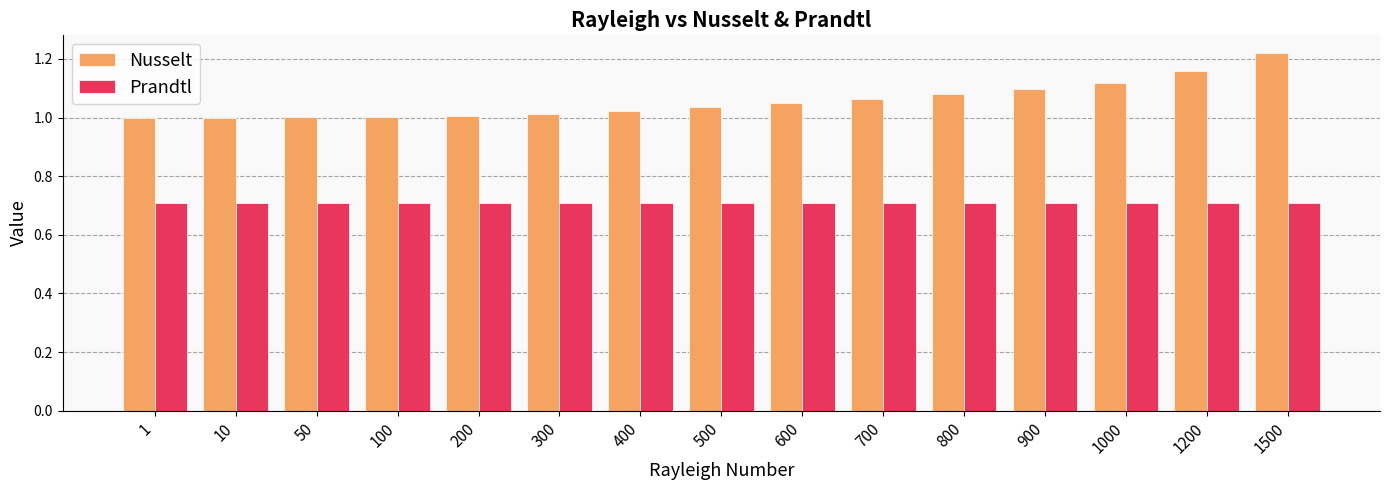

What is the difference between the highest and lowest values at 900?

0.4